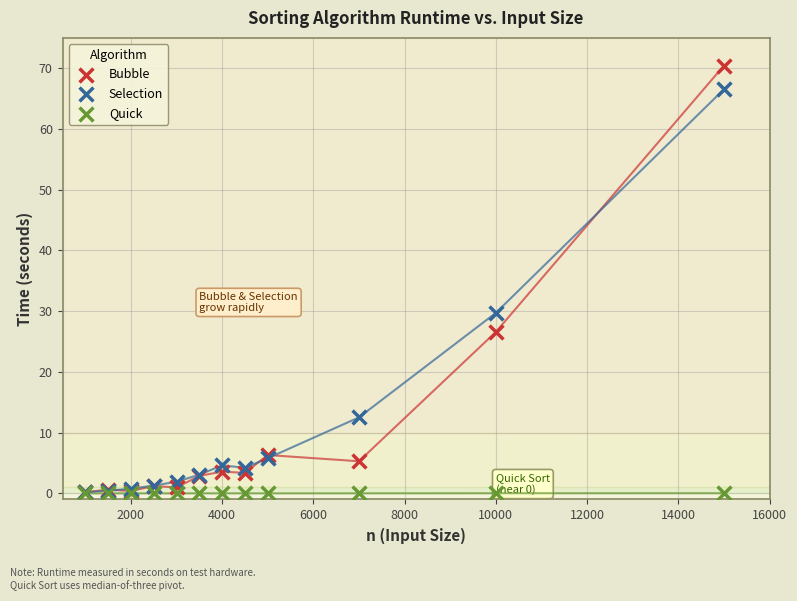

Across all series, what Y value is closest to 35?

29.7